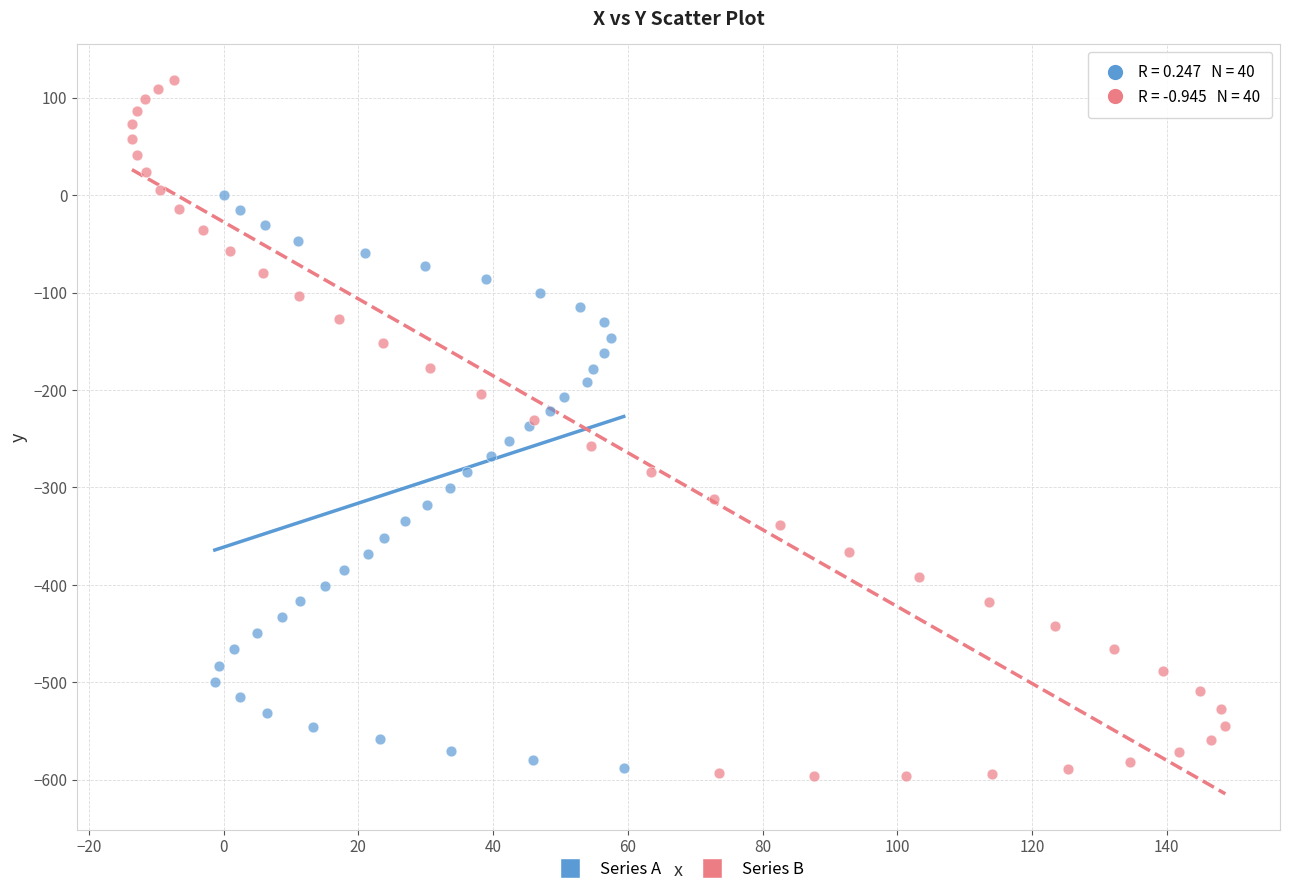

Which series has the widest spread of Y values?

Series B